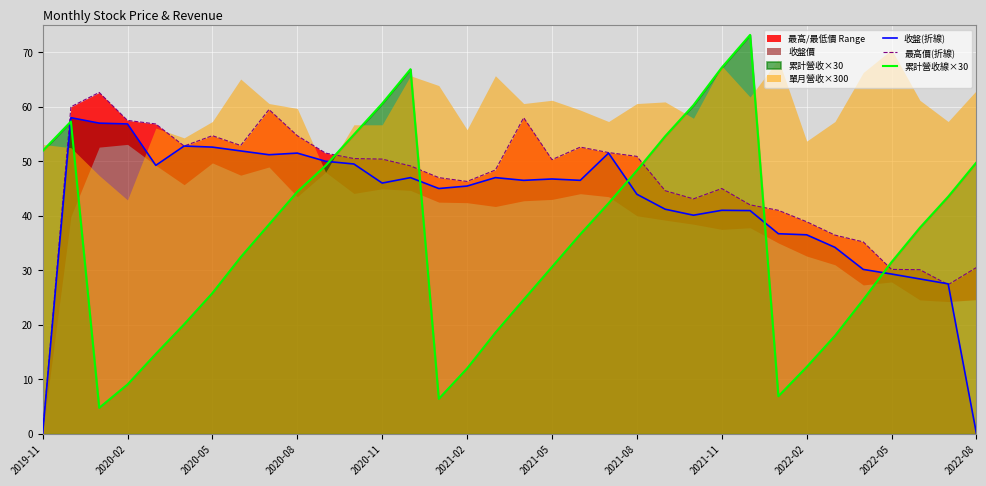

Which series has the widest spread of values?

累計營收線×30